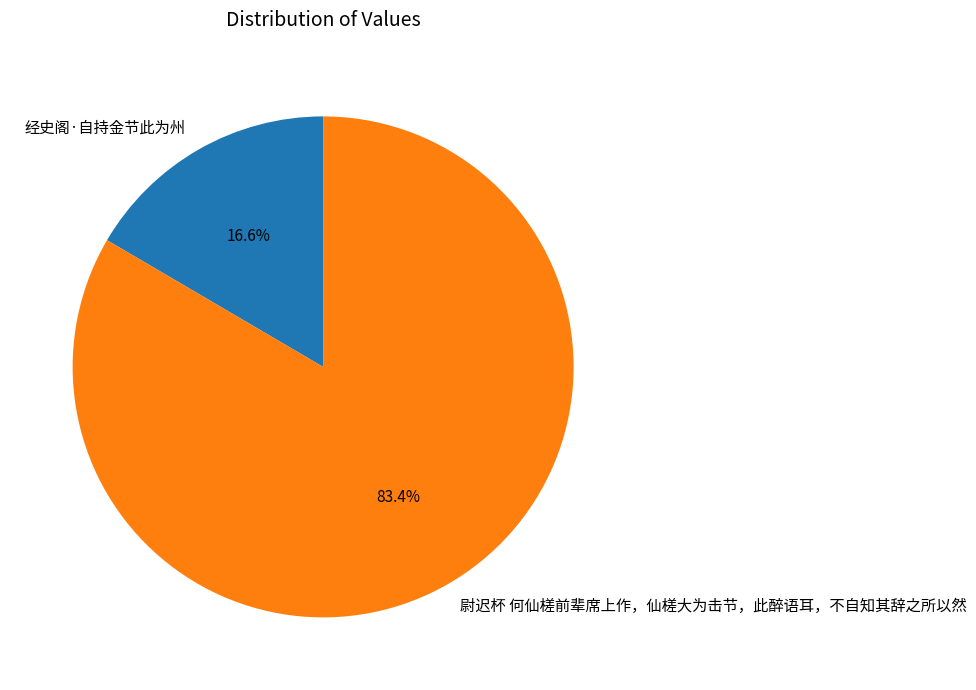

How many segments does this pie chart have?

2